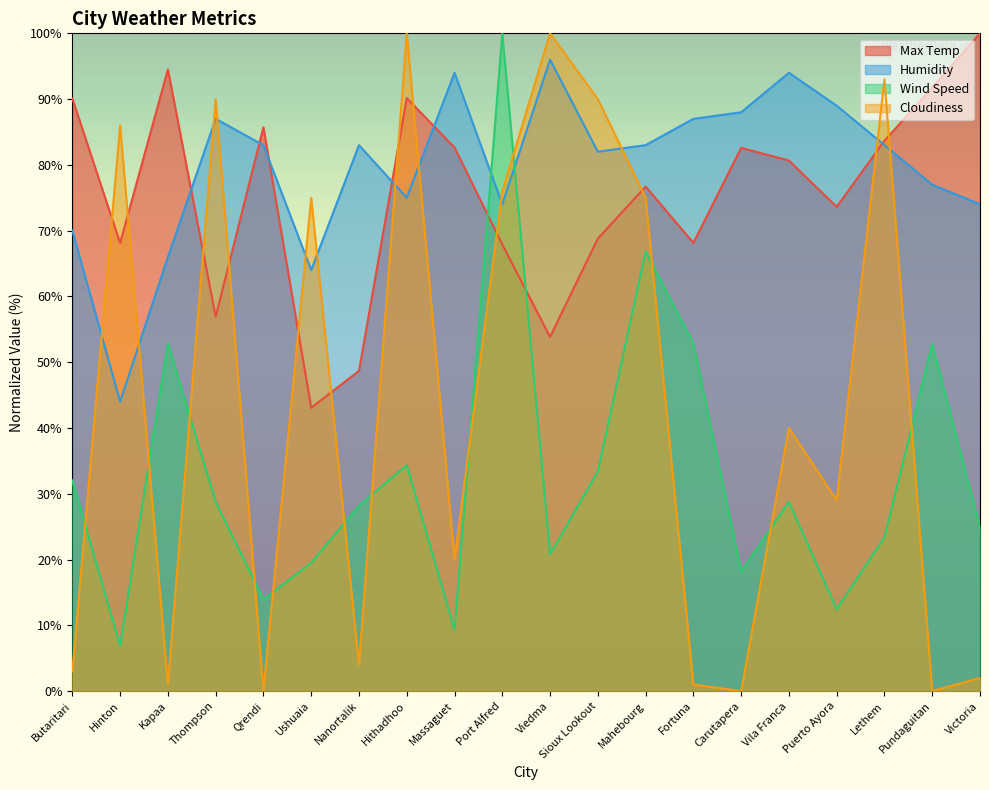

Count the number of data series in this chart.

4